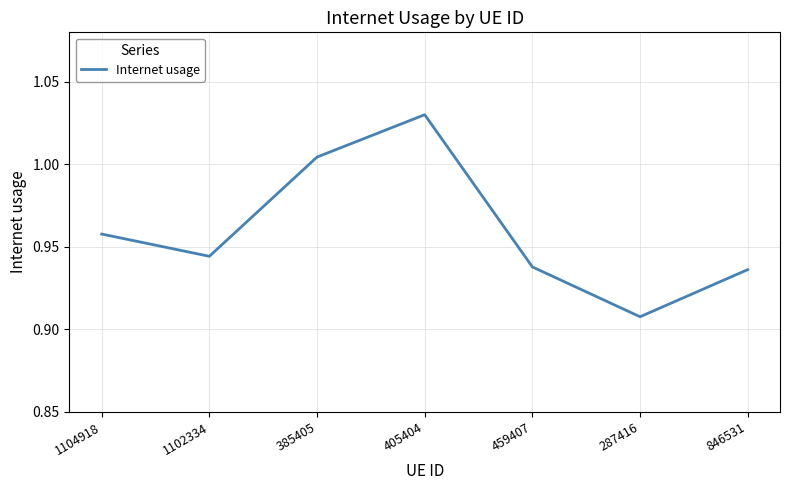

Is it true that the value at 405404 is 1.6?

False